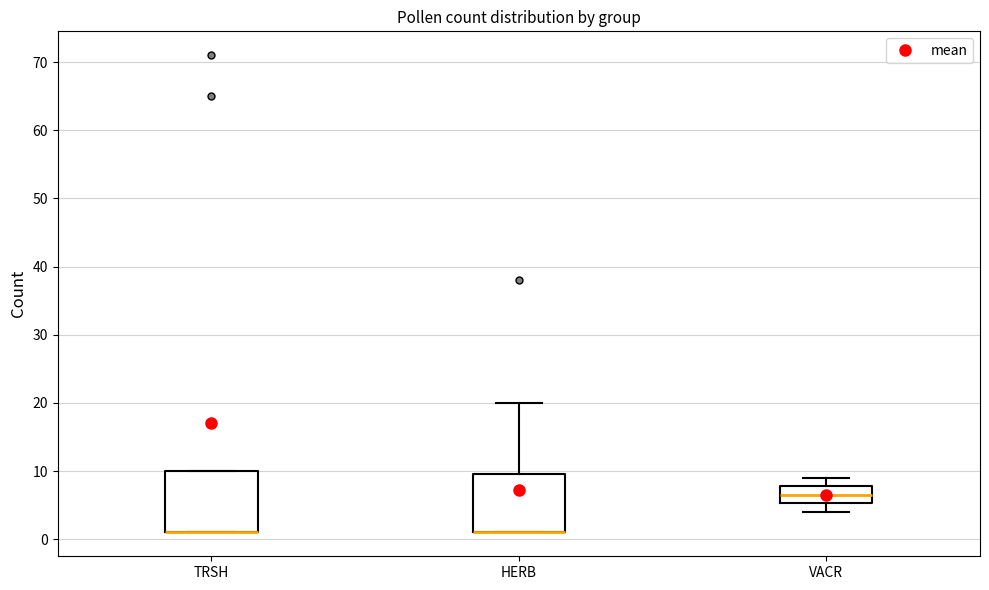

Reading left to right, transcribe this box plot: for each box, give where its median line is, the range the box spans, and where its two whiskers end, as read against the y-axis. The values are not printed on the chart, so give them approximately, as read against the axis.

TRSH: median 1 (drawn on the box's lower edge), box 1 to 10, whiskers 1 to 10
HERB: median 1 (drawn on the box's lower edge), box 1 to 10, whiskers 1 to 20
VACR: median 7, box 5 to 8, whiskers 4 to 9